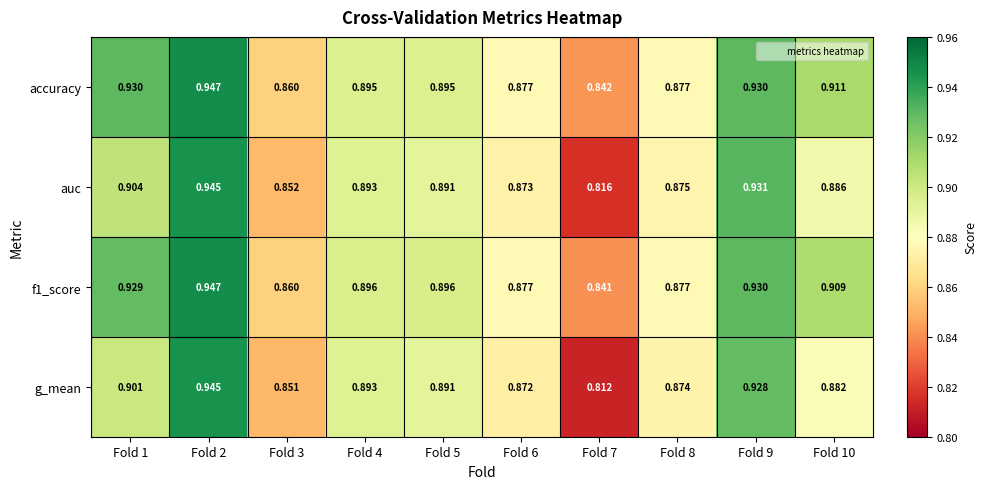

Between Fold 1 and Fold 8, which series saw the biggest shift?

accuracy